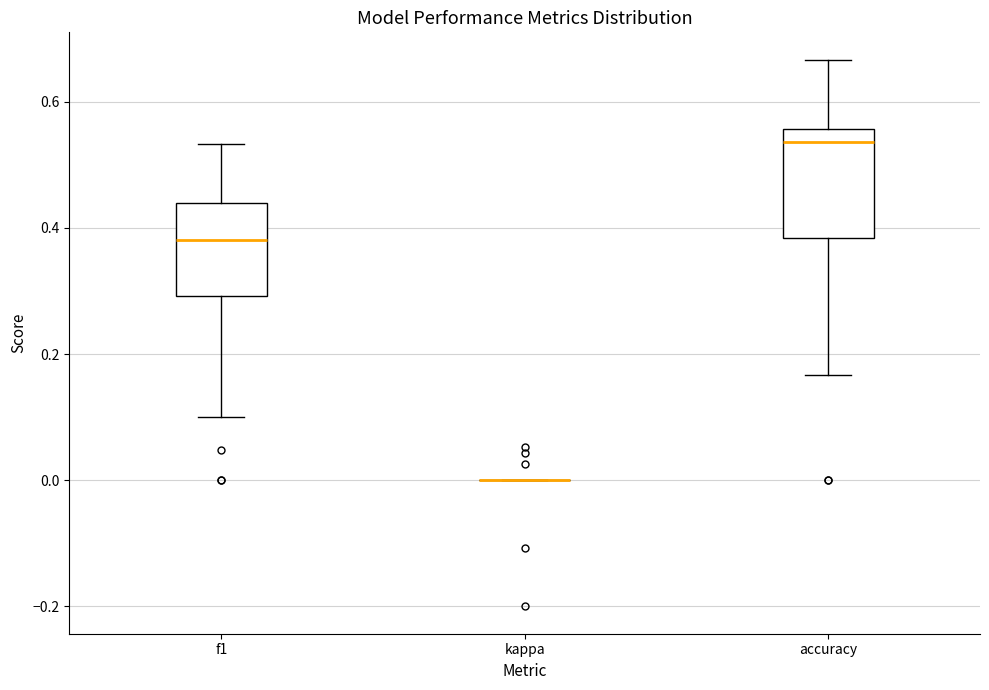

Reading left to right, transcribe this box plot: for each box, give where its median line is, the range the box spans, and where its two whiskers end, as read against the y-axis. The values are not printed on the chart, so give them approximately, as read against the axis.

f1: median 0.38, box 0.30 to 0.44, whiskers 0.10 to 0.54
kappa: box collapsed to a line at 0.00, whiskers 0.00 to 0.00
accuracy: median 0.54, box 0.38 to 0.56, whiskers 0.16 to 0.66